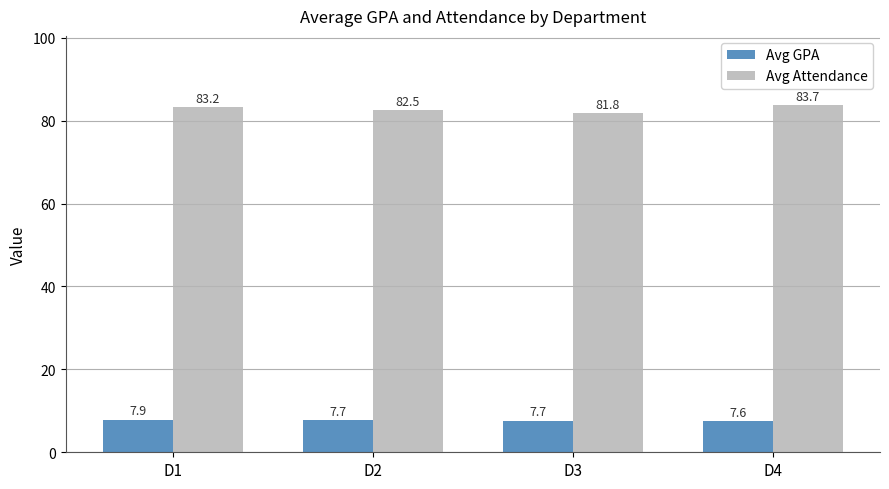

What is the difference between the highest and lowest values at D4?

76.1